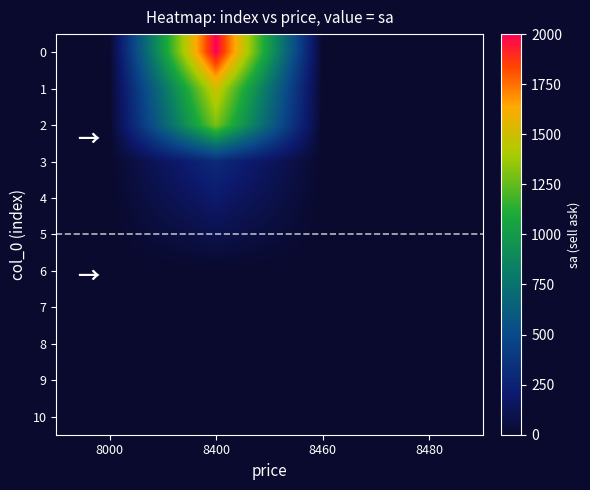

Rank the series at 8000 from highest to lowest value.

row_0, row_1, row_2, row_3, row_4, row_5, row_6, row_7, row_8, row_9, row_10